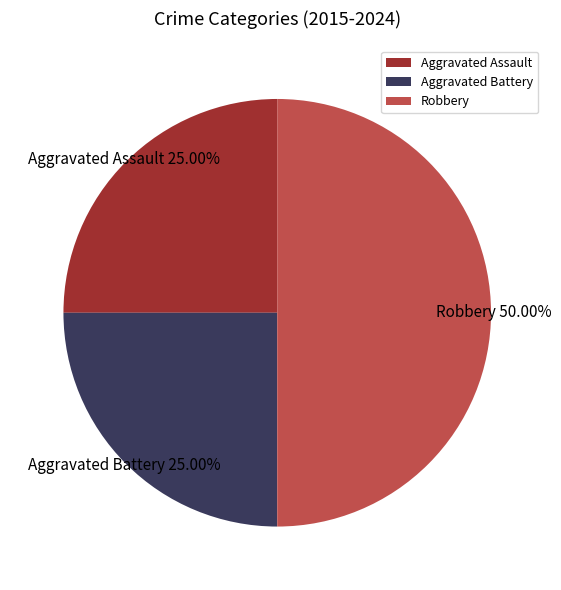

Does Aggravated Assault account for over 50% of the chart?

No